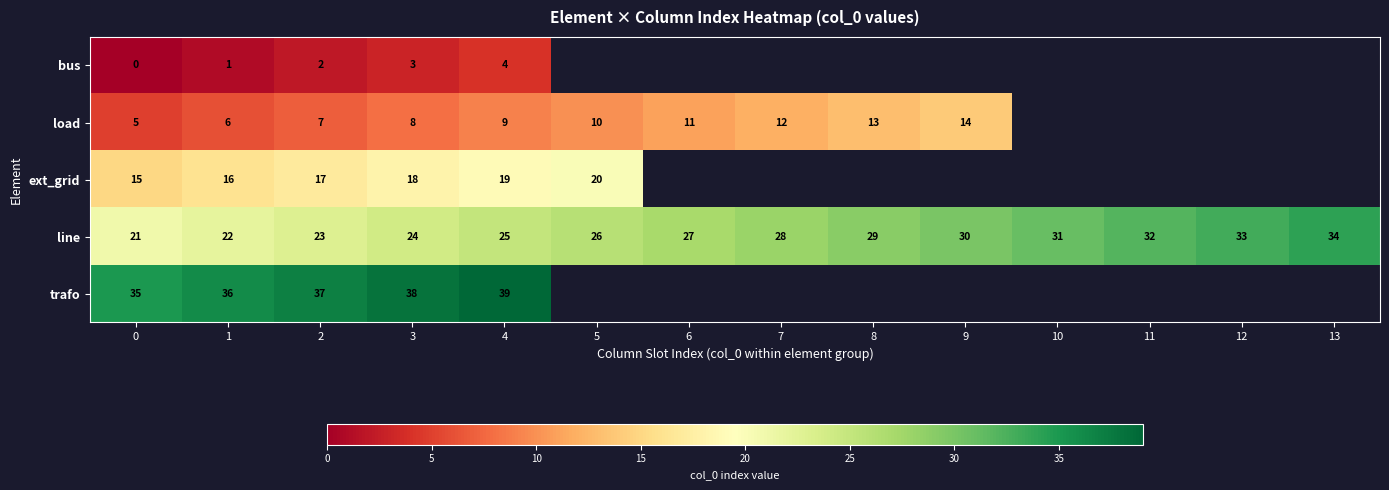

List the labels in order of line value, smallest first.

0, 1, 2, 3, 4, 5, 6, 7, 8, 9, 10, 11, 12, 13